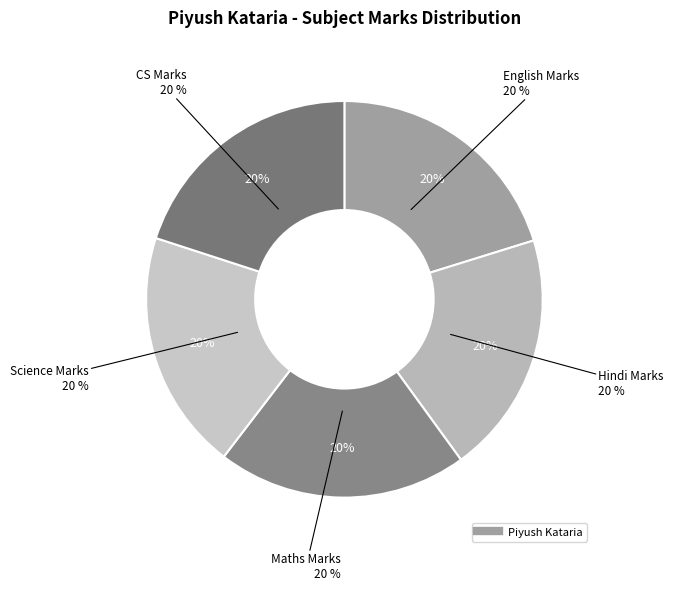

To the nearest percent, what is the combined percentage of English Marks and CS Marks?

40%